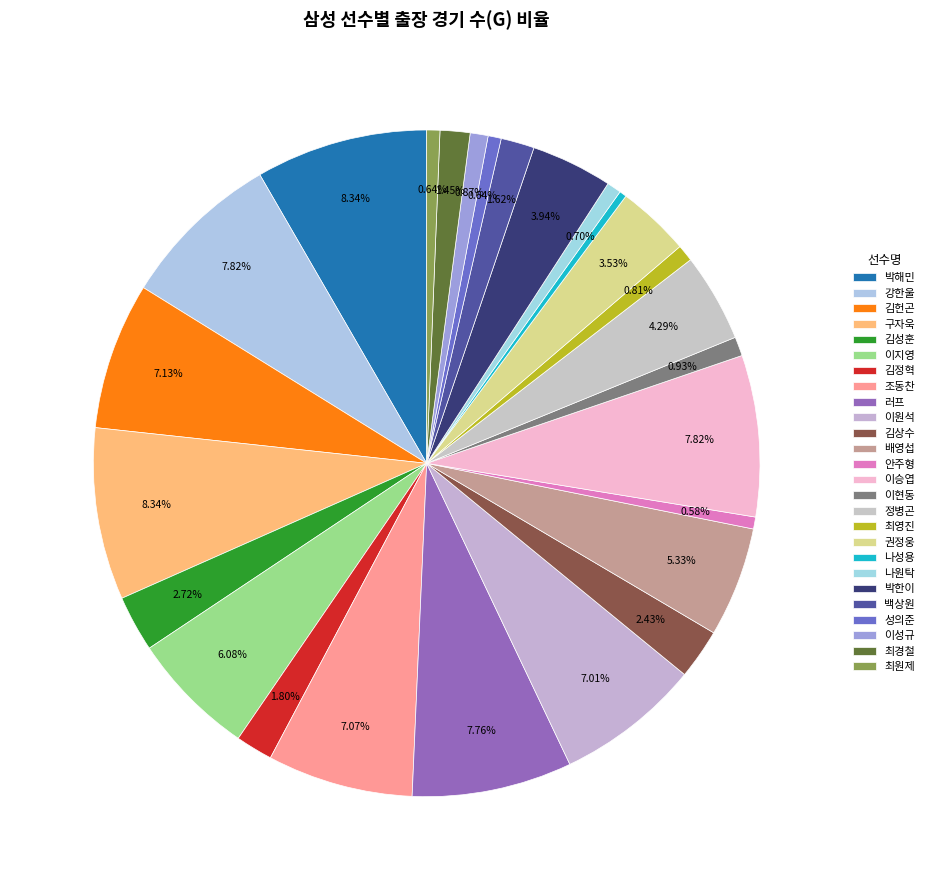

How many segments does this pie chart have?

26